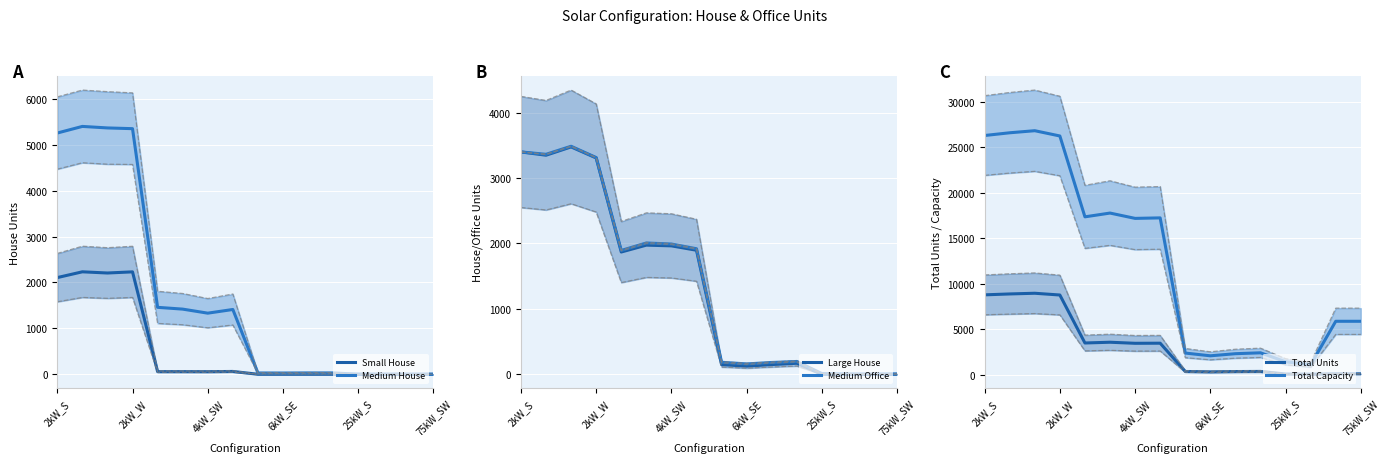

How many series are shown in this chart?

6